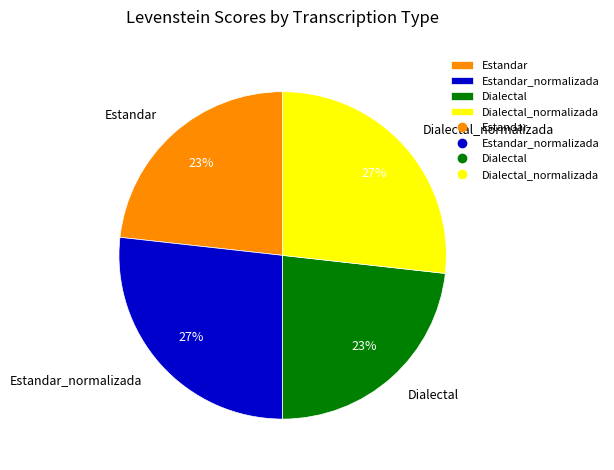

To the nearest percent, what percentage of the pie is Dialectal_normalizada?

27%